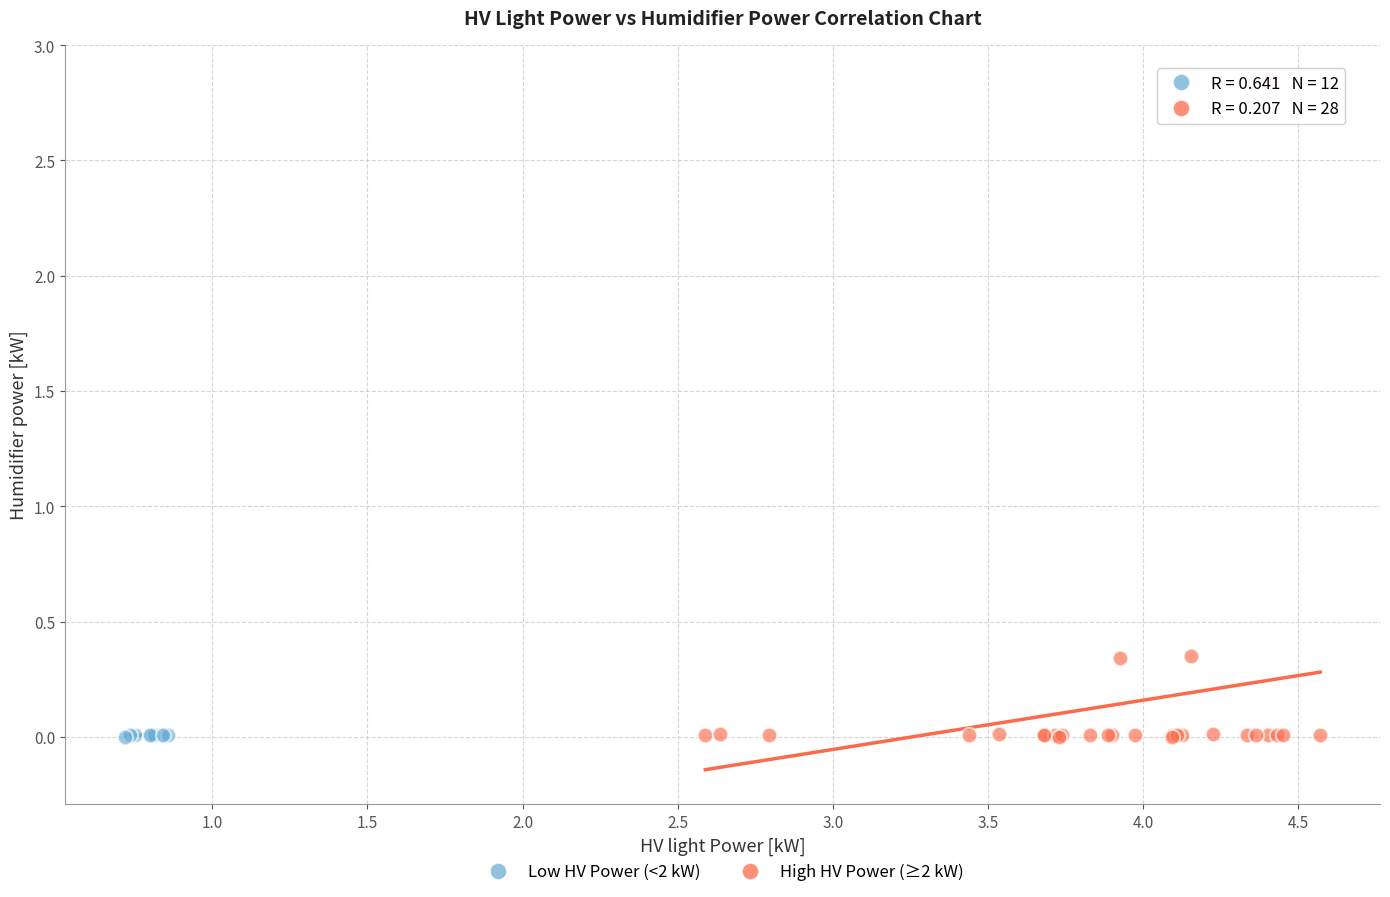

Which series reaches the maximum Y coordinate?

High HV Power (≥2 kW)